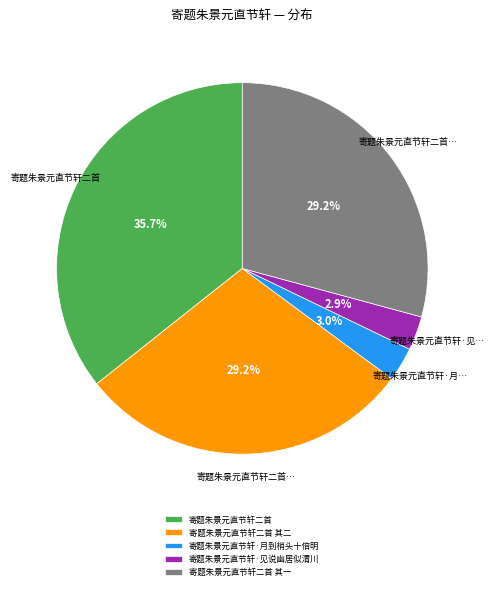

What is the largest slice in the pie chart?

寄题朱景元直节轩二首